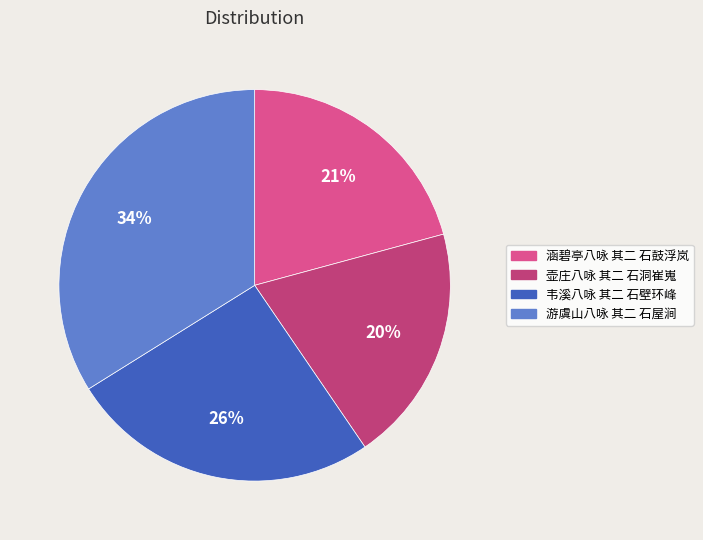

To the nearest percent, what is the difference between the 涵碧亭八咏 其二 石鼓浮岚 and 壶庄八咏 其二 石洞崔嵬 slice percentages?

1%